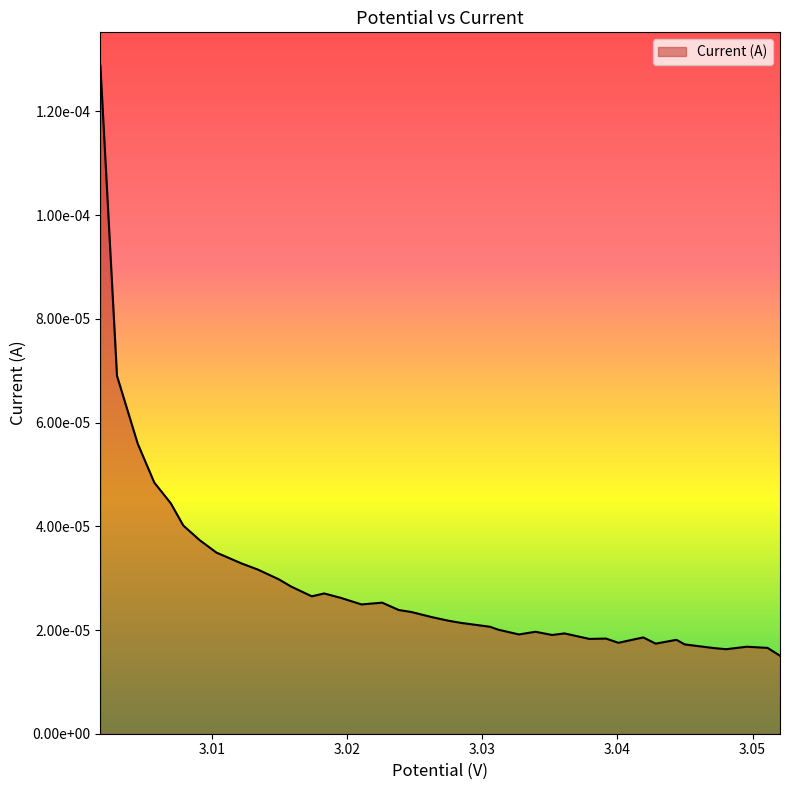

How many values are between 0 and 1?

40